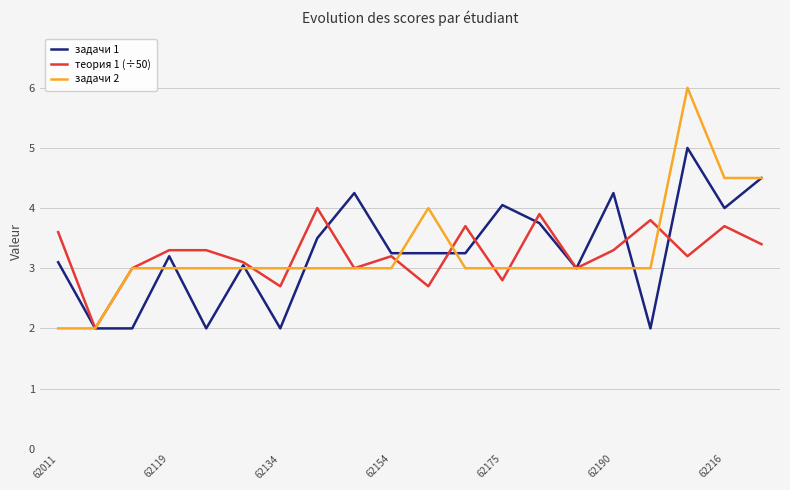

List the series in order of their peak value, lowest first.

теория 1 (÷50), задачи 1, задачи 2